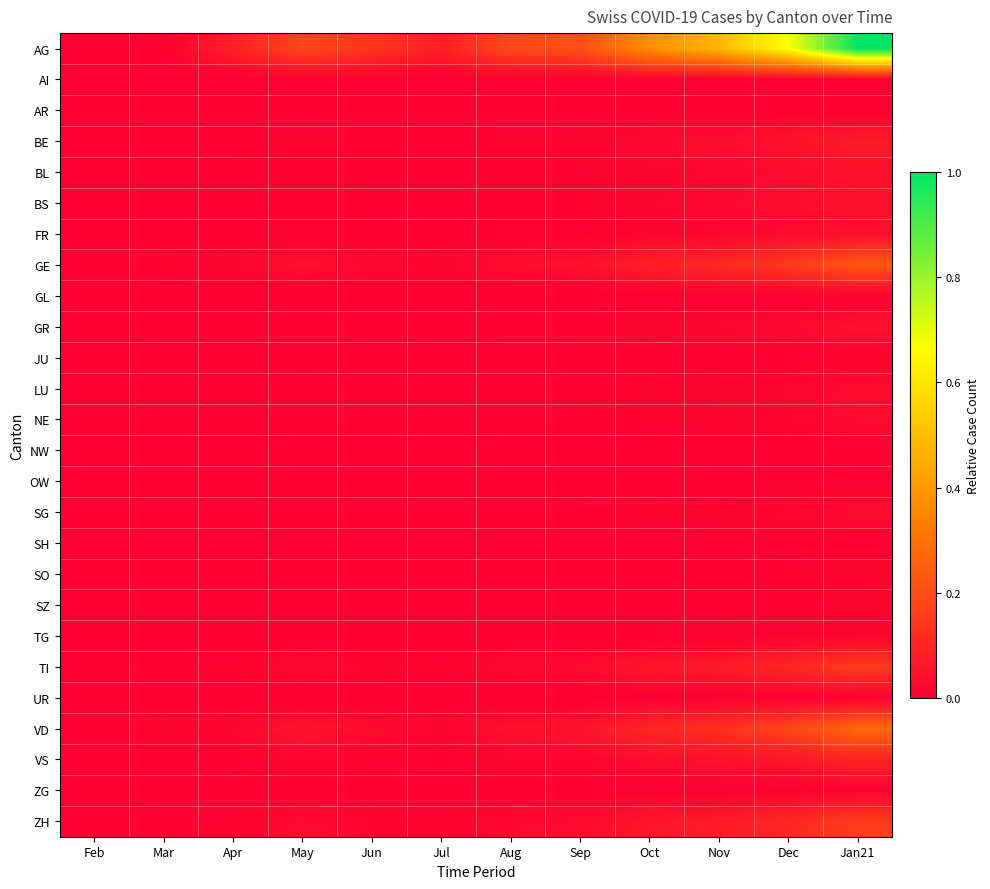

At how many categories does at least one series exceed 0?

12